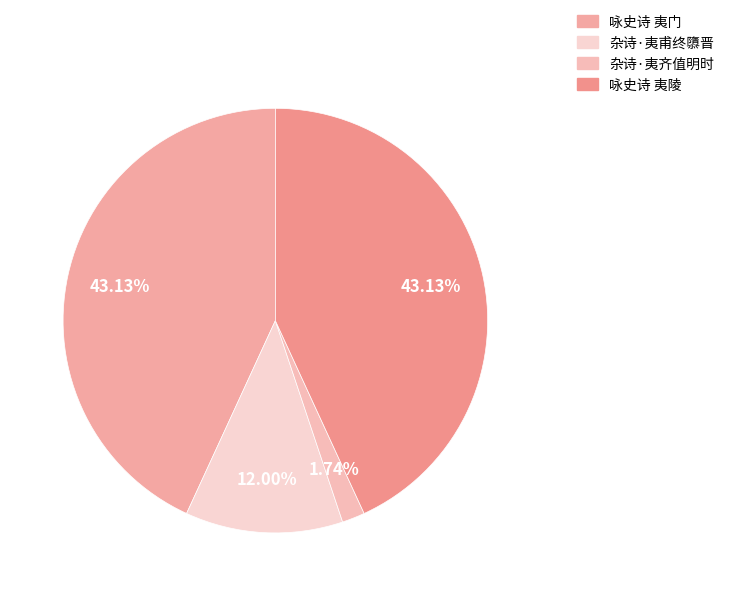

Count the number of slices in the pie.

4